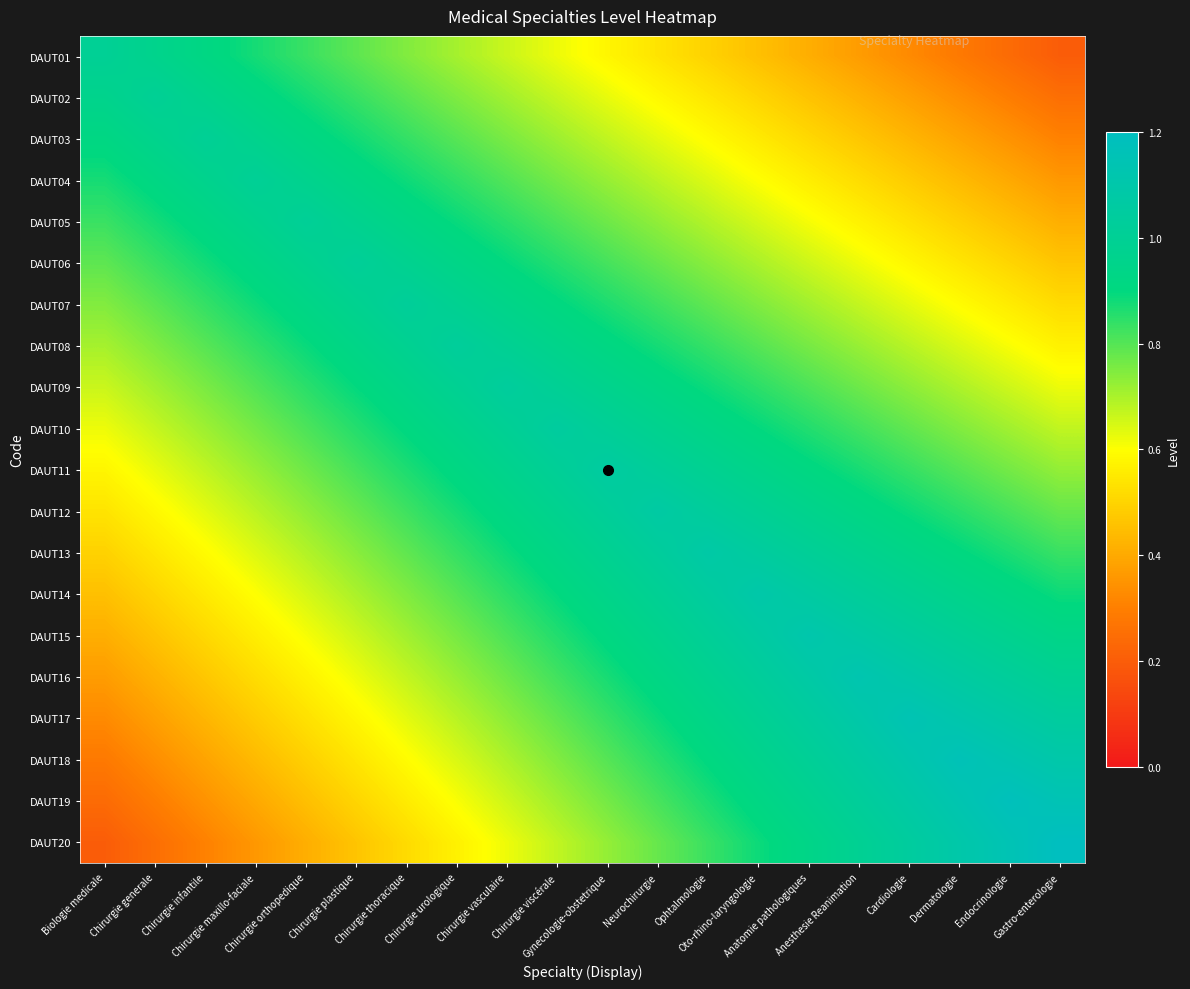

What is the maximum value shown in the chart?

1.2